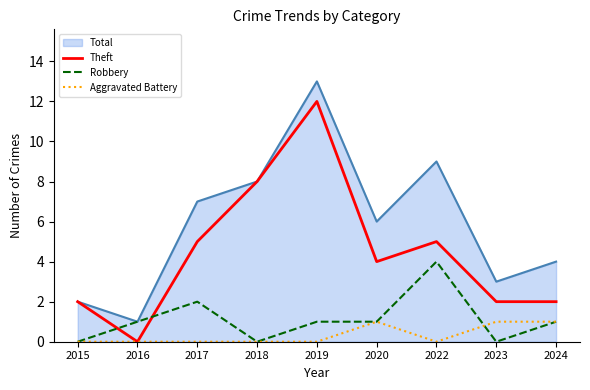

True or false: Robbery and Aggravated Battery cross at least once.

True